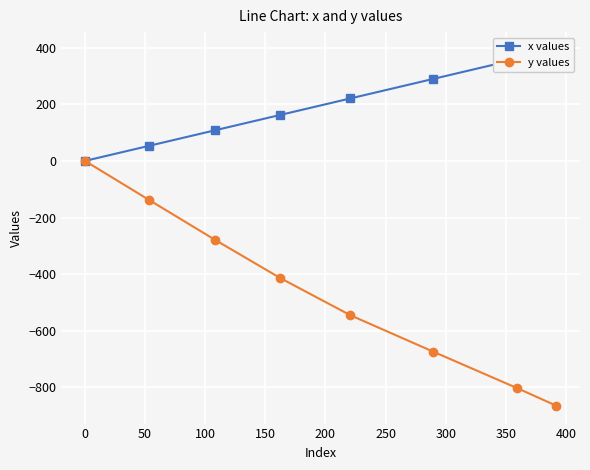

What is the value of the y values point at the 2nd from the left?

-138.7